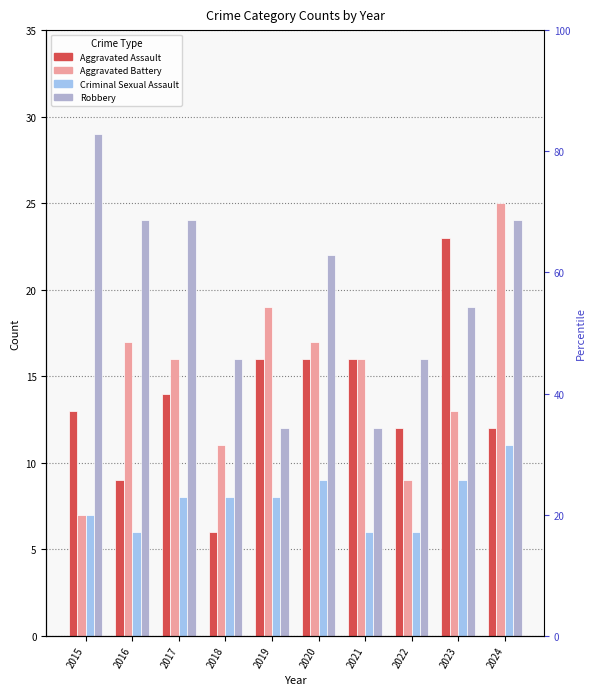

Does the chart contain any negative values?

No